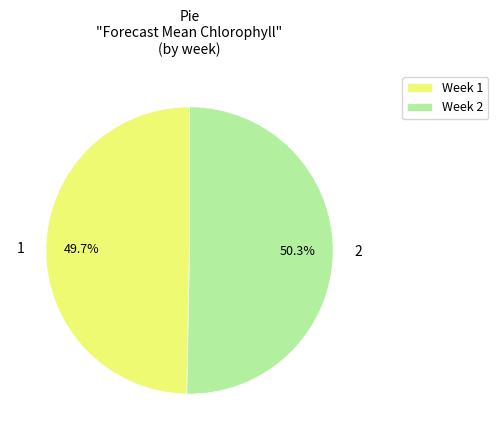

To the nearest percent, what is the average slice percentage?

50%